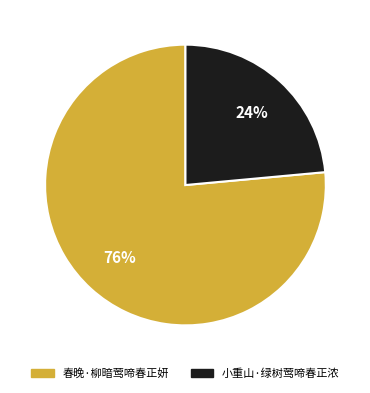

Is there any slice that represents more than half of the pie?

Yes